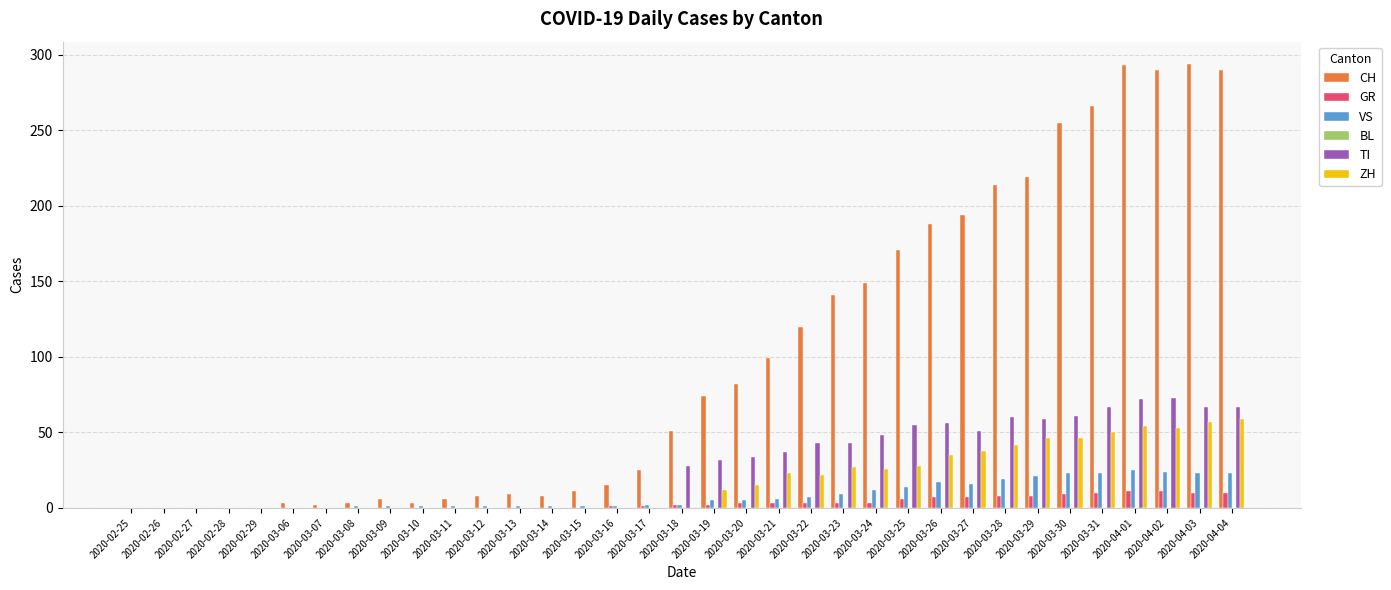

Which series has the widest spread of values?

CH